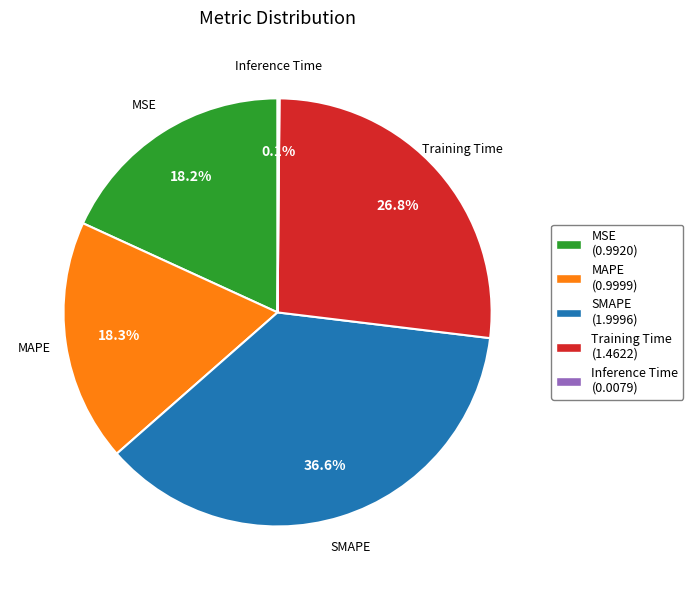

What is the largest slice in the pie chart?

SMAPE